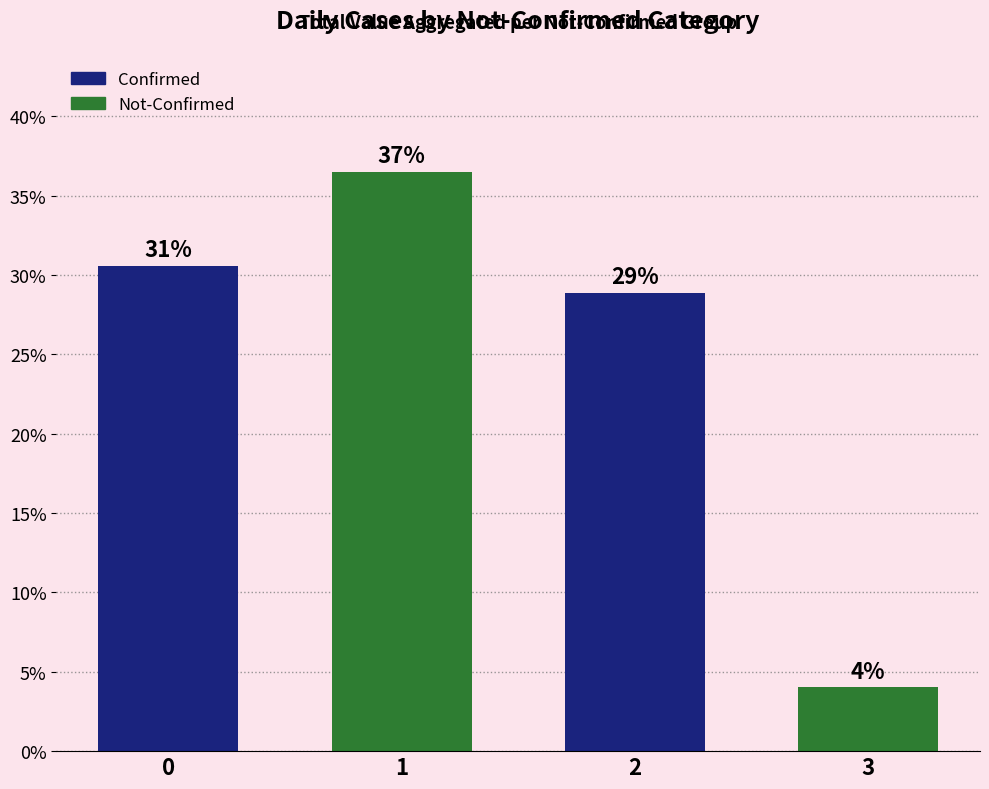

Read the value at 1.

36.5